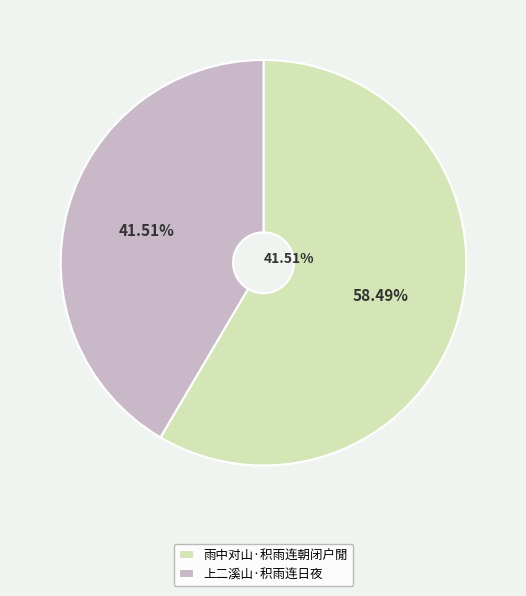

The 雨中对山·积雨连朝闭户閒 slice represents 71% of the pie. True or false?

False